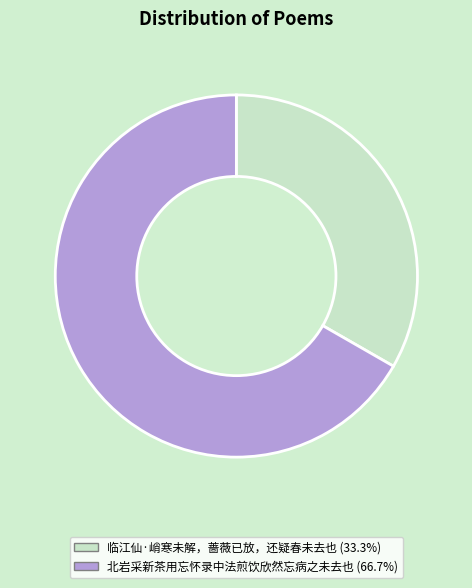

Which has a higher value, 临江仙·峭寒未解，蔷薇已放，还疑春未去也 or 北岩采新茶用忘怀录中法煎饮欣然忘病之未去也?

北岩采新茶用忘怀录中法煎饮欣然忘病之未去也